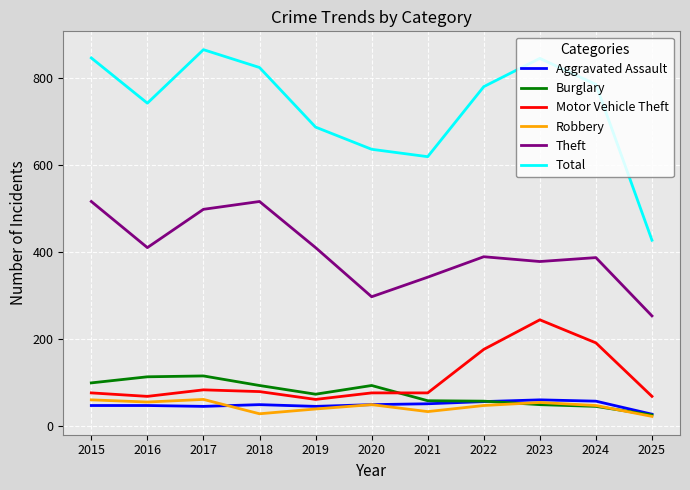

At how many categories does at least one series exceed 859?

1